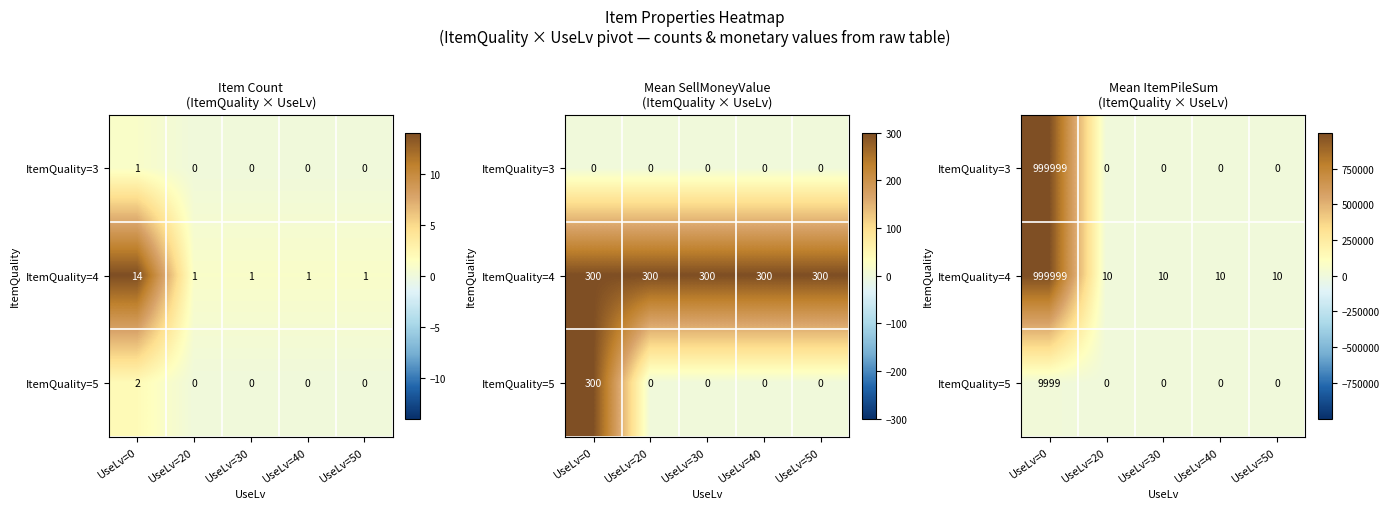

Rank the categories by ItemQuality=5 value from lowest to highest.

UseLv=20, UseLv=30, UseLv=40, UseLv=50, UseLv=0